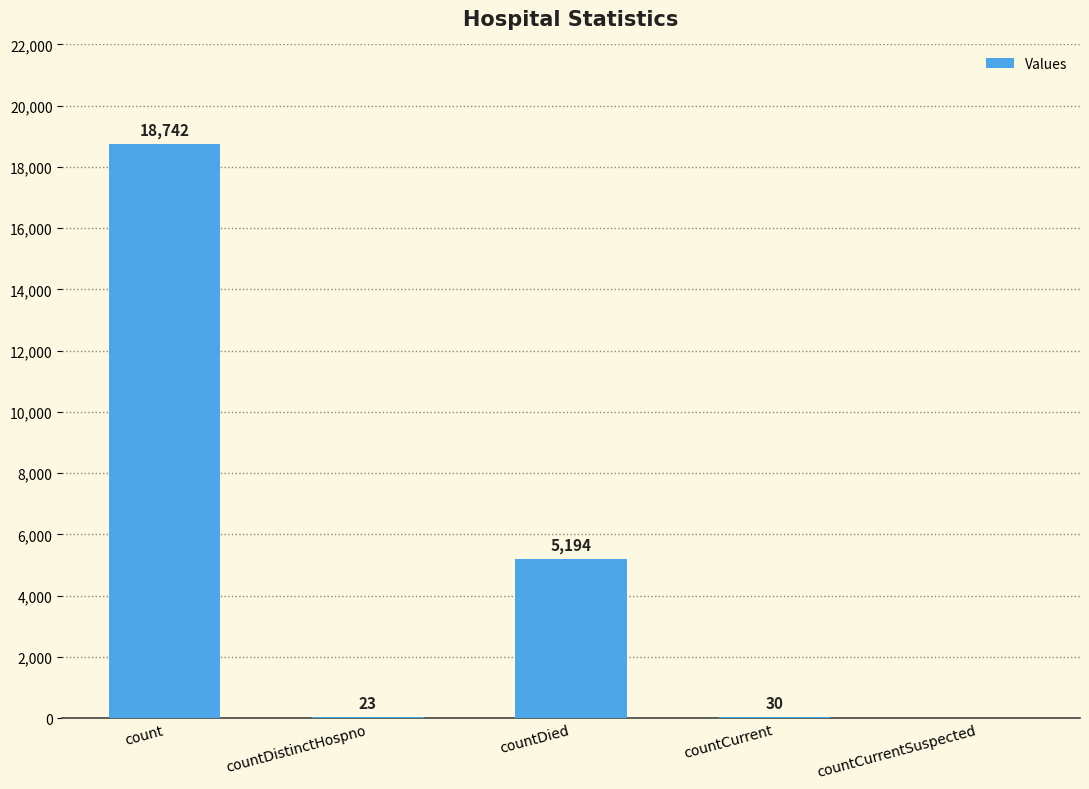

What is the sum of all values?

23989